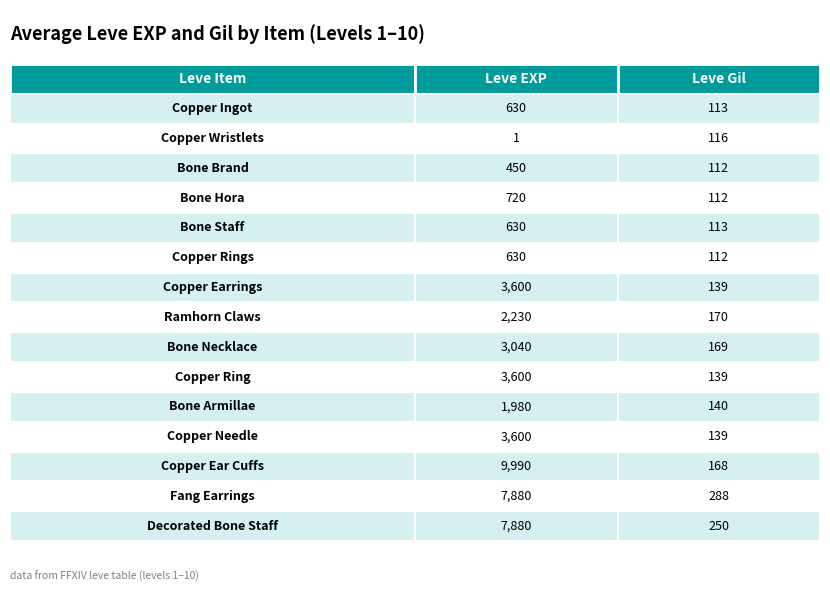

Between Fang Earrings and Copper Ingot, which is larger?

Fang Earrings